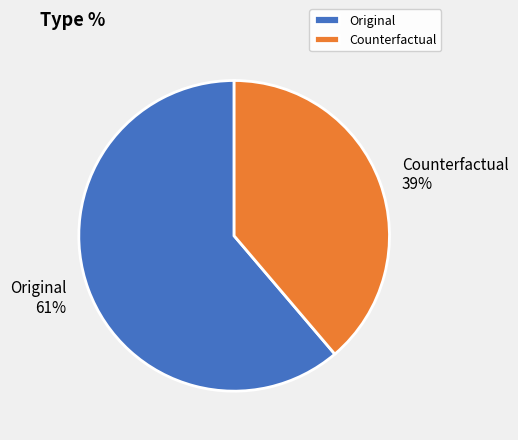

Combined, do Counterfactual and Original account for over 50%?

Yes